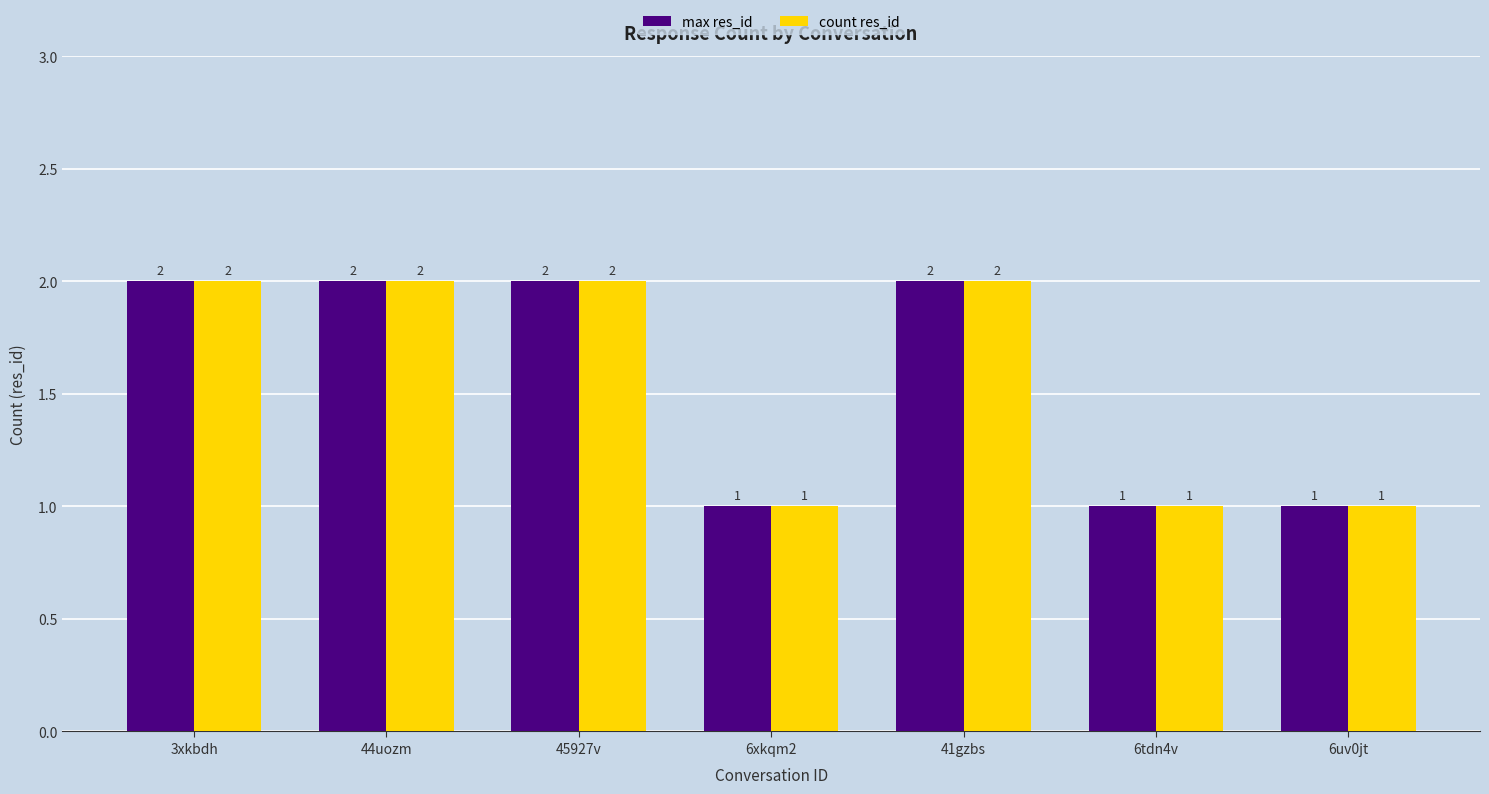

Count the max res_id values in the range 1 to 2.

7